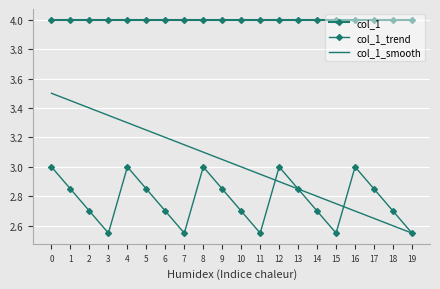

After their last crossing, which series has the higher values: col_1_smooth or col_1_trend?

col_1_trend